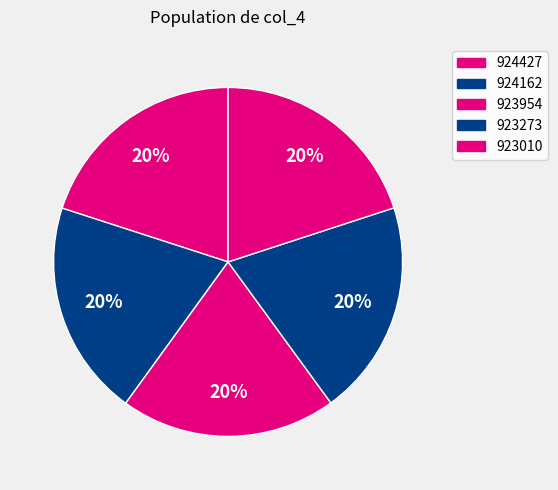

How much of the chart is everything except 923954?

80.0%